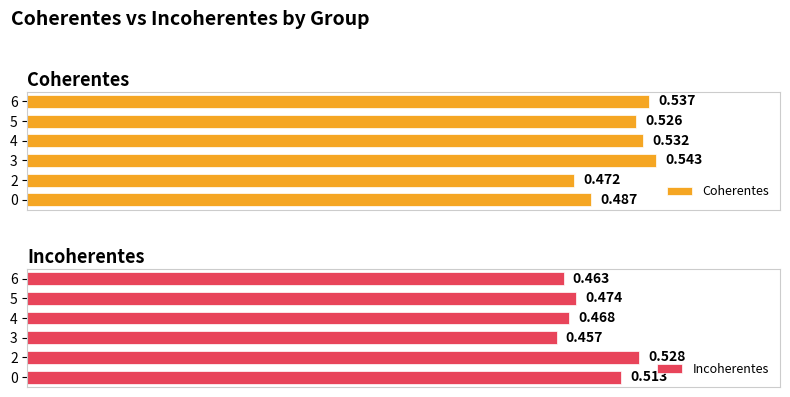

True or false: Incoherentes has a value of 0.5 at 5.

True